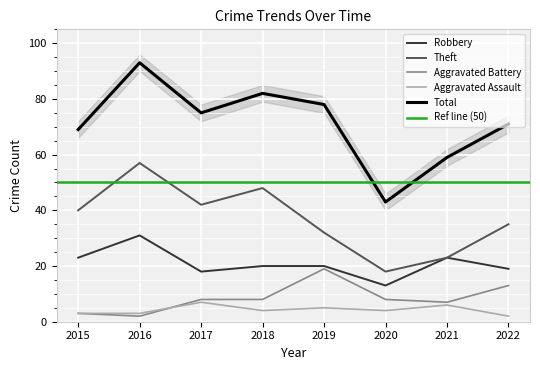

Does the chart display data point markers on the line(s)?

No